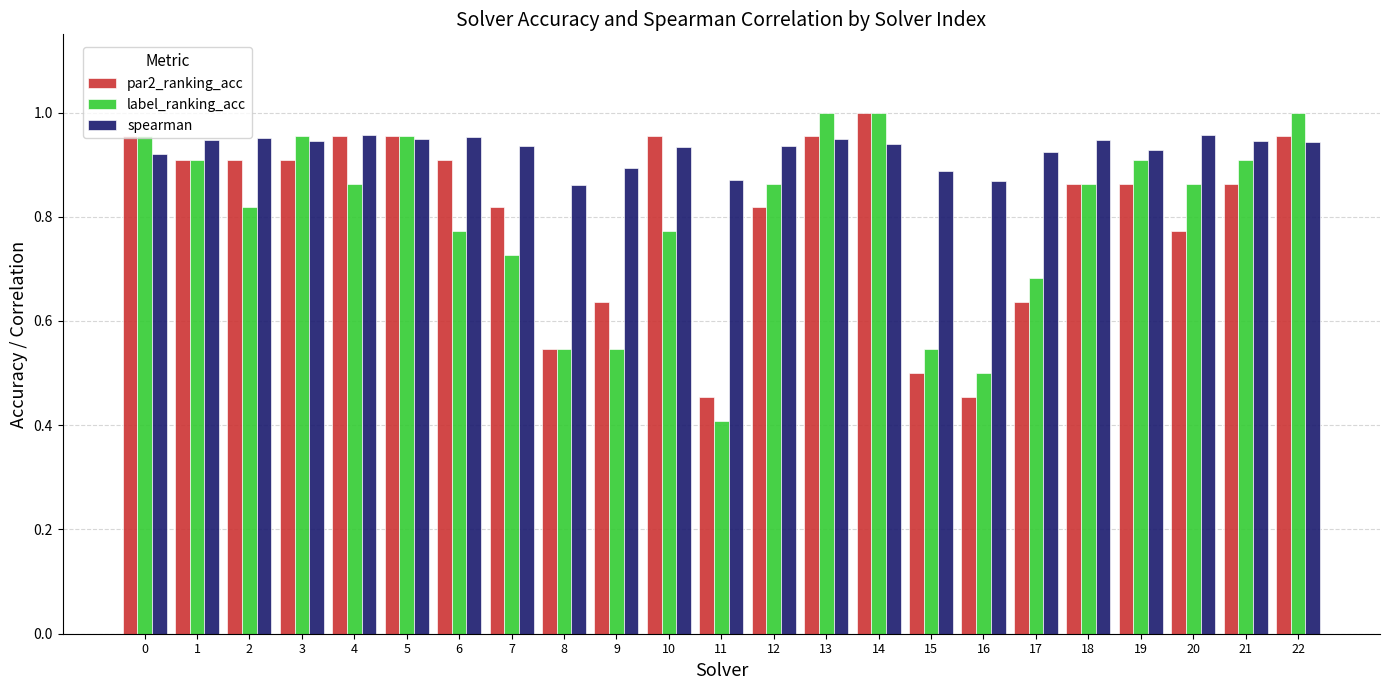

At which label is label_ranking_acc closest to 0?

11